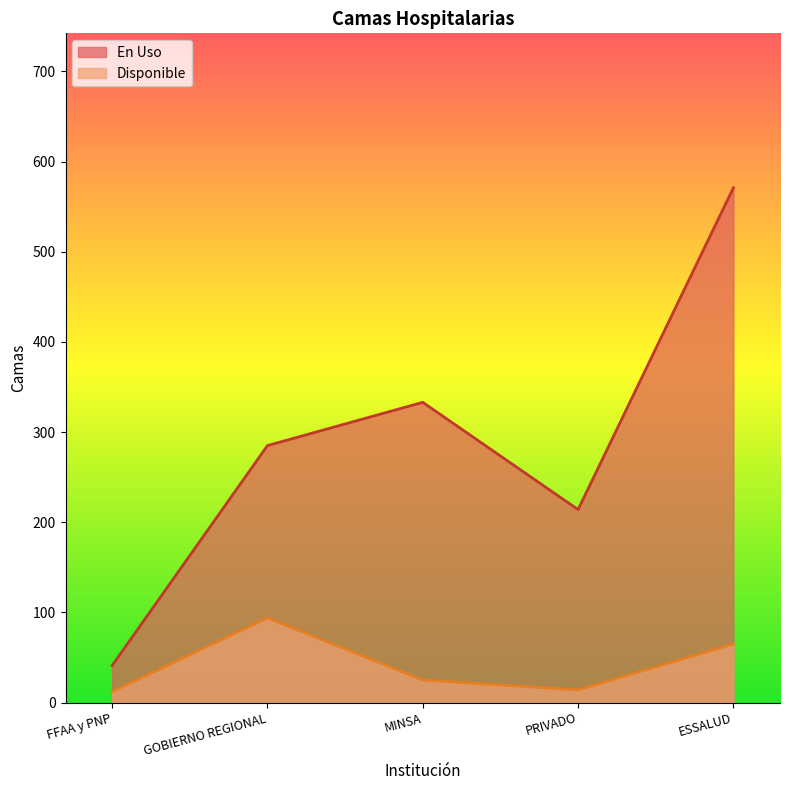

Which category has the highest value across all series?

ESSALUD